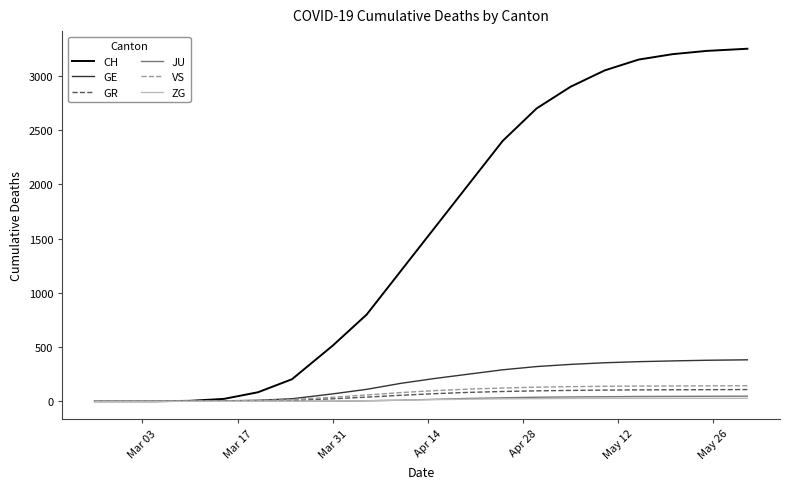

Which series has the largest total across all categories?

CH